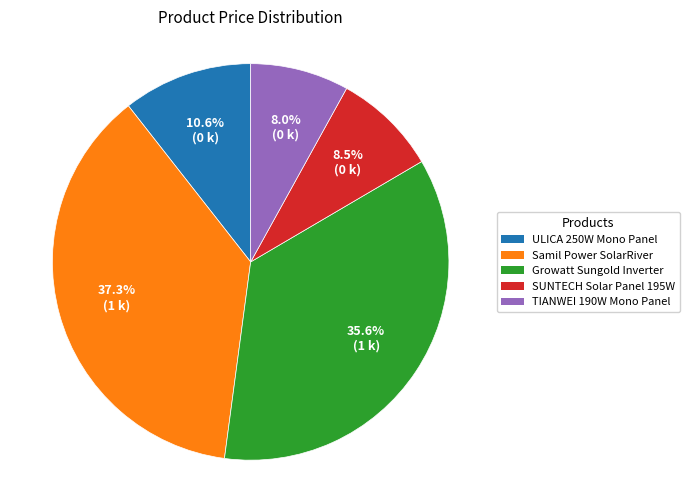

Which has a higher value, Growatt Sungold Inverter or ULICA 250W Mono Panel?

Growatt Sungold Inverter